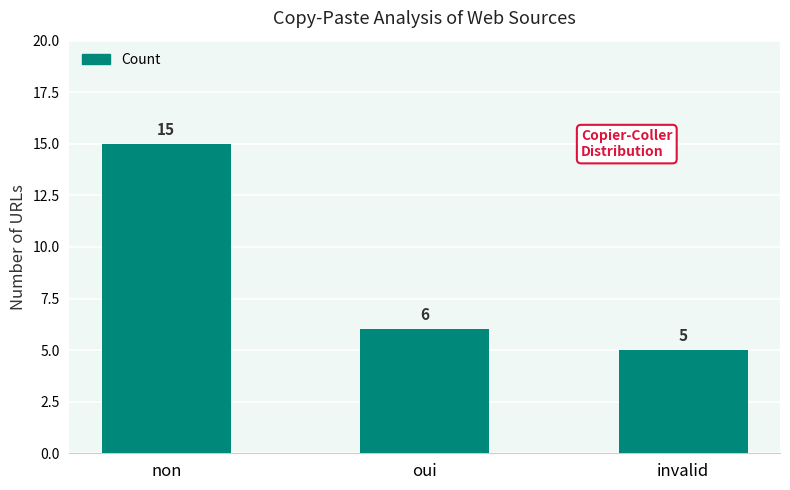

Reading left to right, what are all the values shown in this chart?

15	6	5